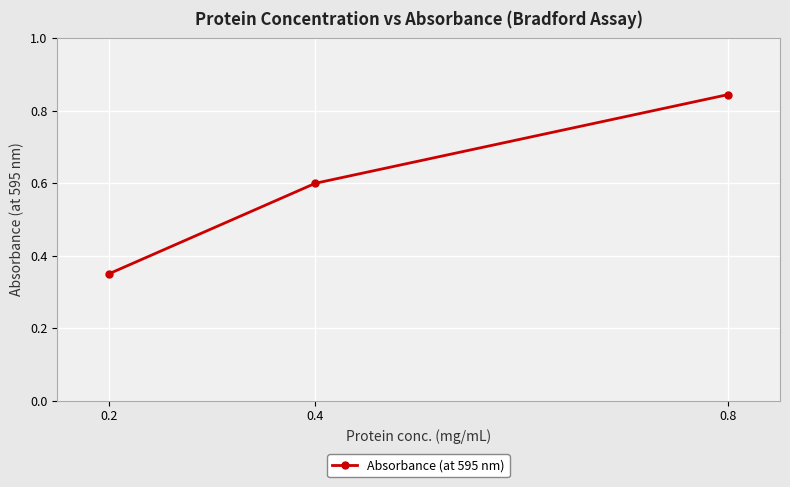

How many lines are shown in the chart?

1